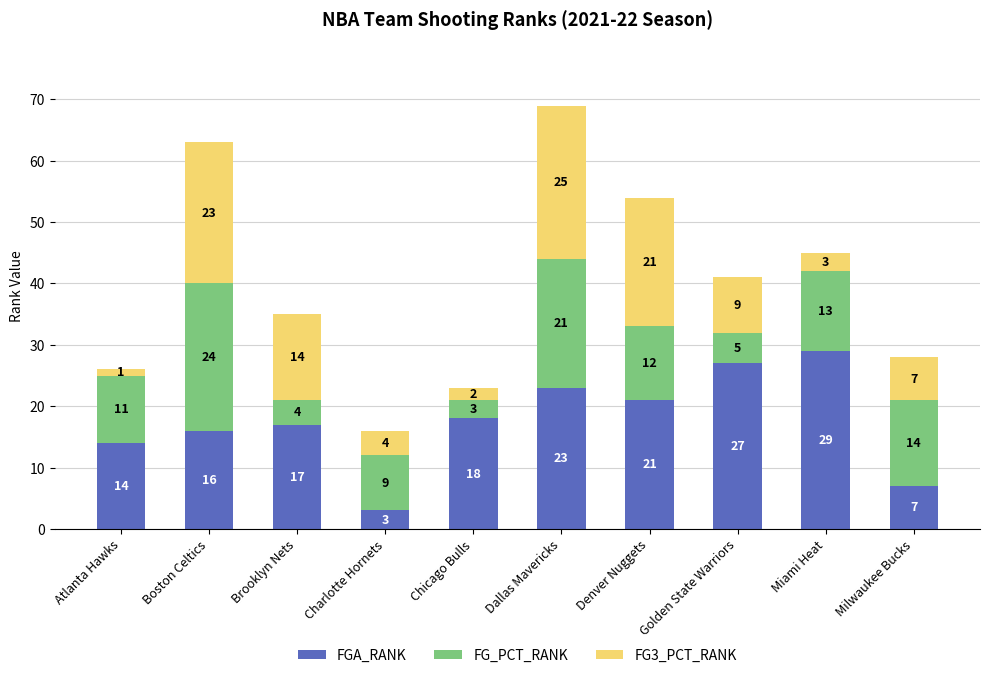

At which label is FGA_RANK closest to 16?

Boston Celtics